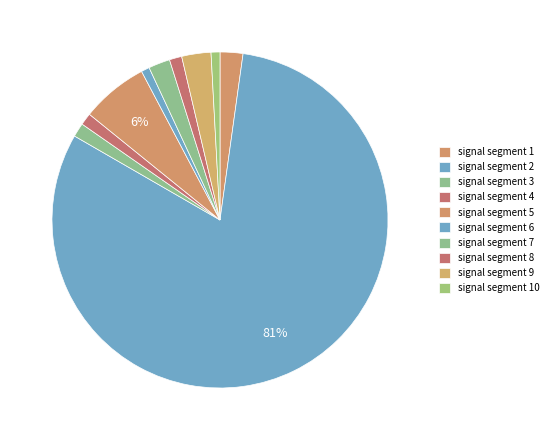

How many slices are in this pie chart?

10